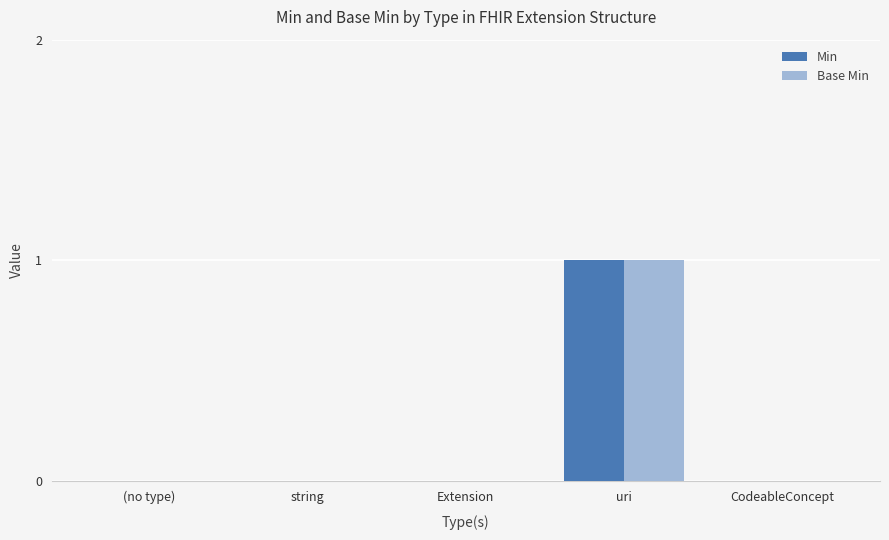

Count the Base Min values in the range 0 to 1.

5